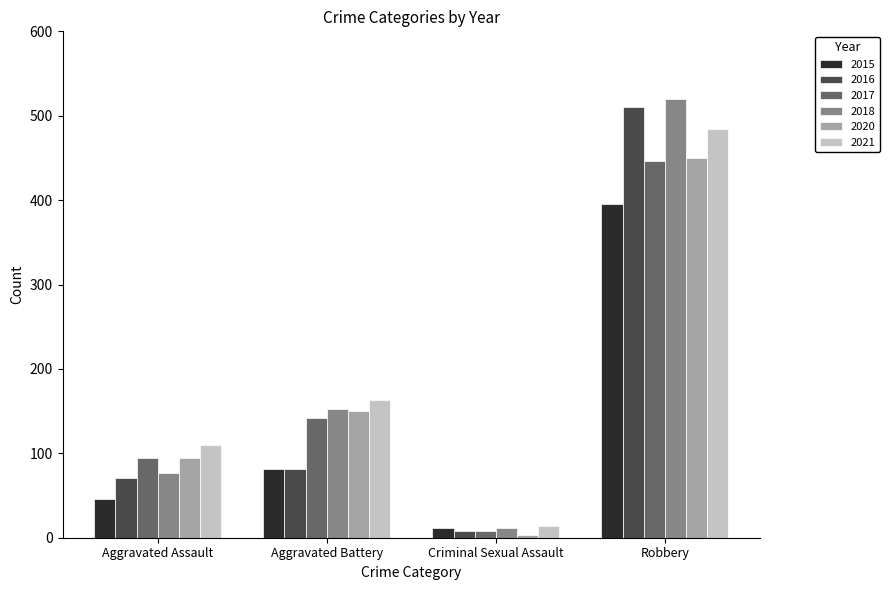

What is the highest value of the 2021 series?

484